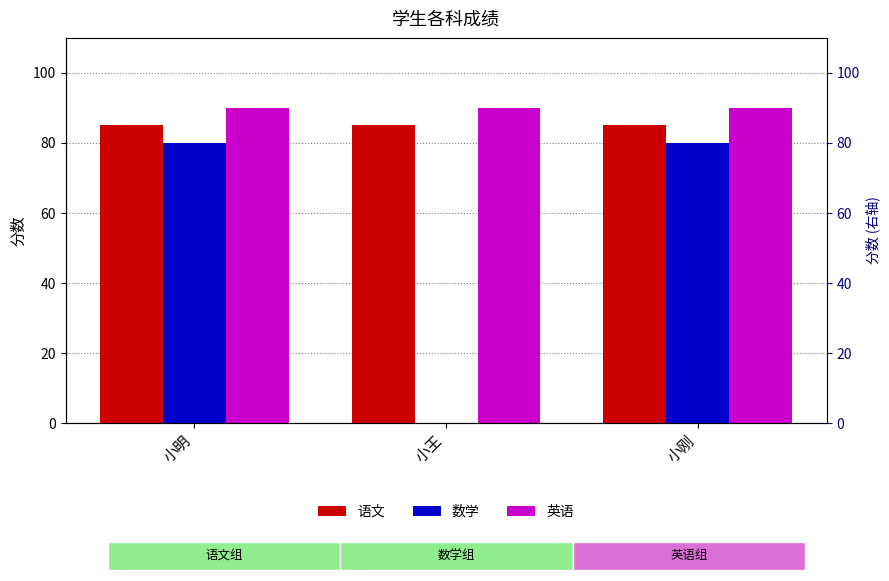

What is the greatest value displayed?

90